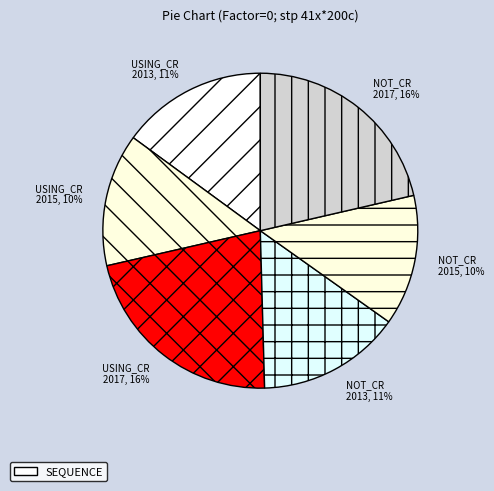

Count the number of slices in the pie.

6